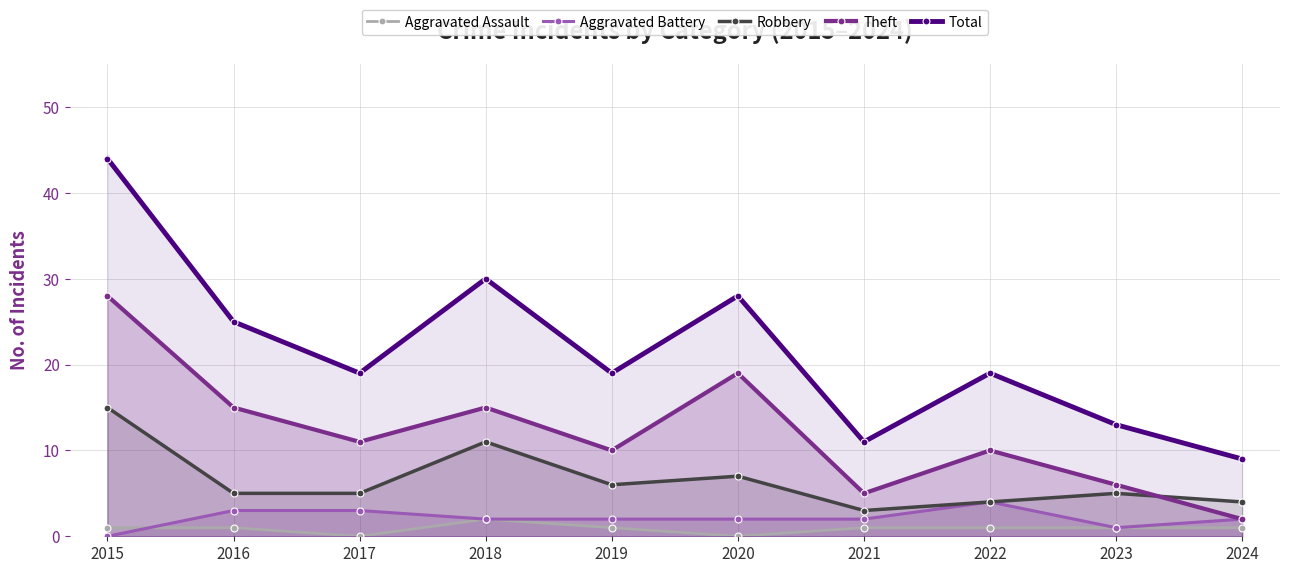

Which series has the widest spread of values?

Total